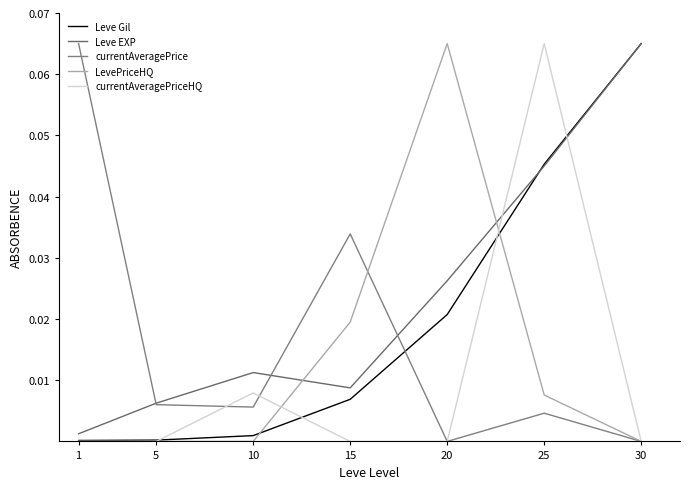

How many lines are shown in the chart?

5